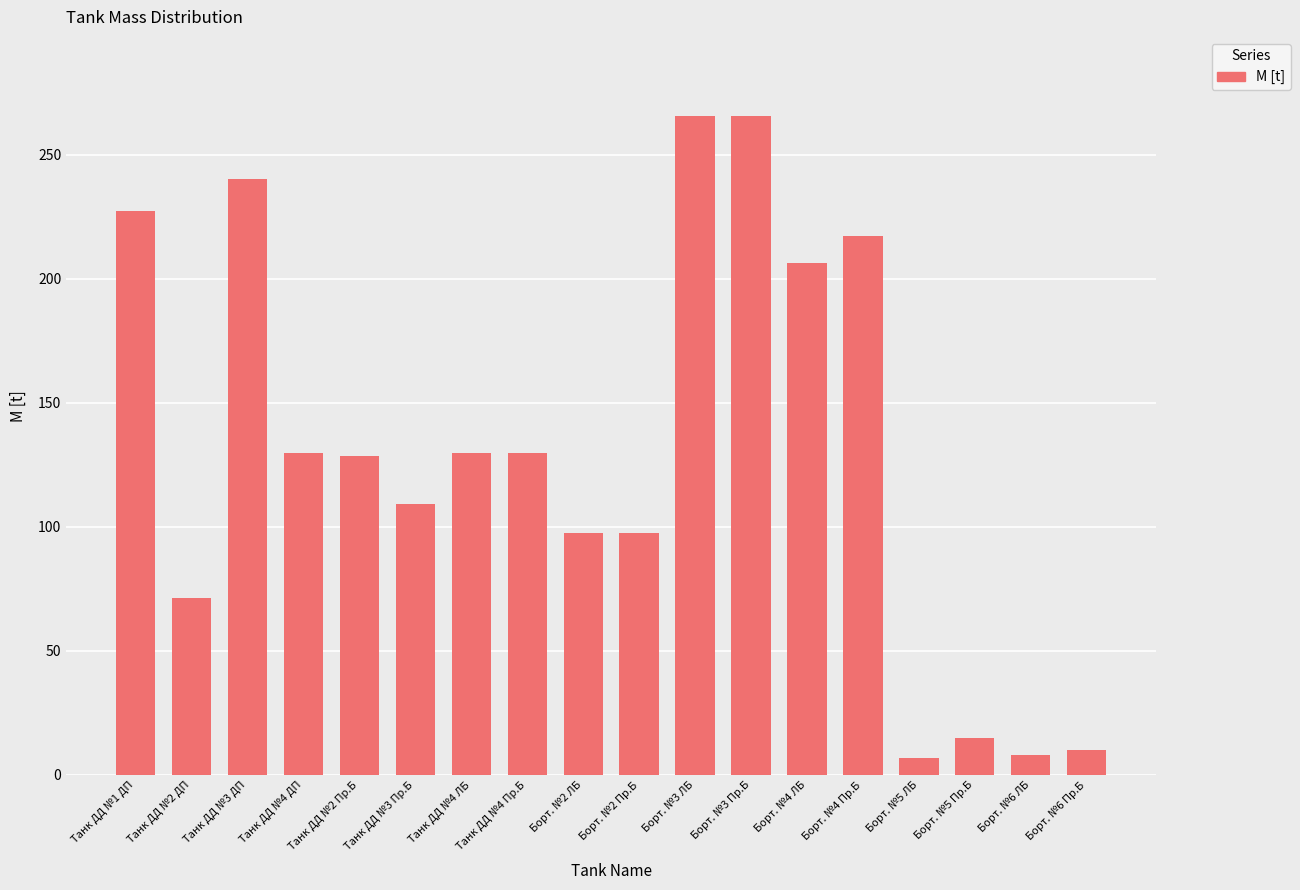

The chart shows a value of 411.5 at Танк ДД №3 ДП. True or false?

False